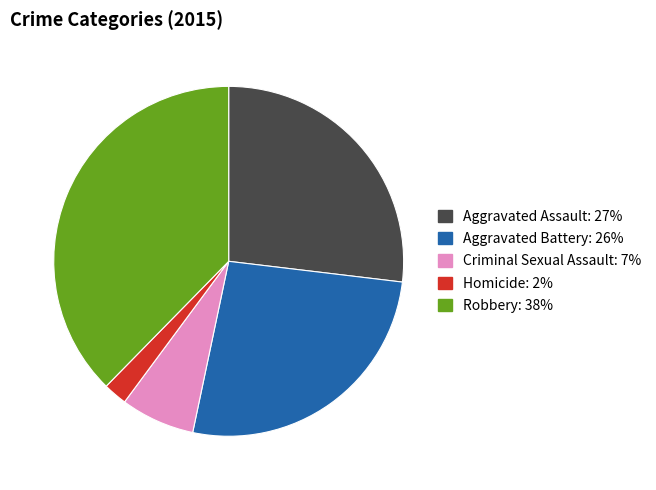

What is the smallest slice in the pie chart?

Homicide